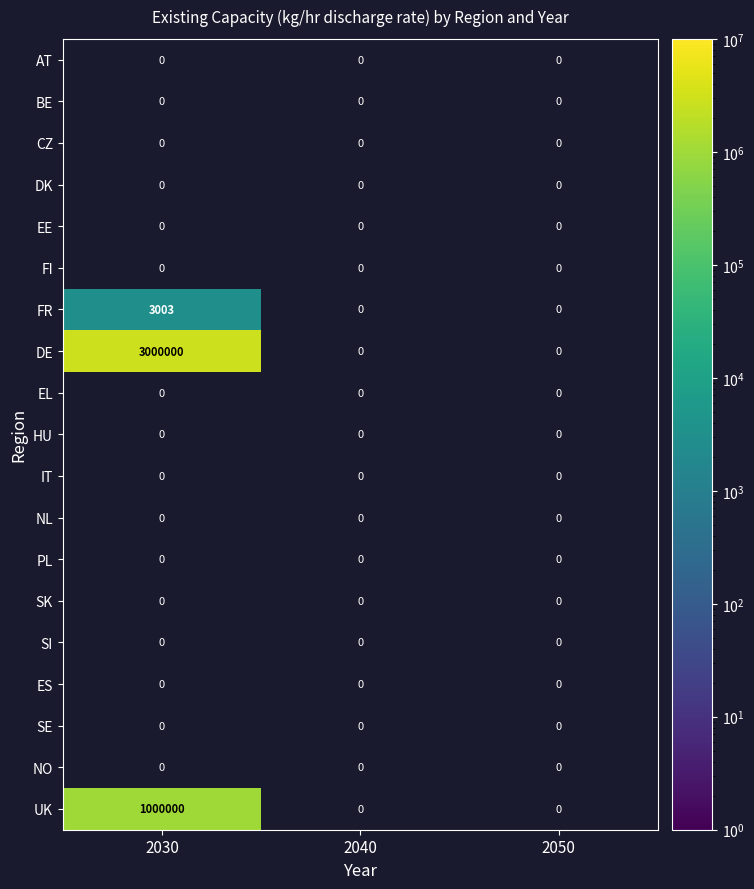

Rank the categories by EE value from highest to lowest.

2030, 2040, 2050